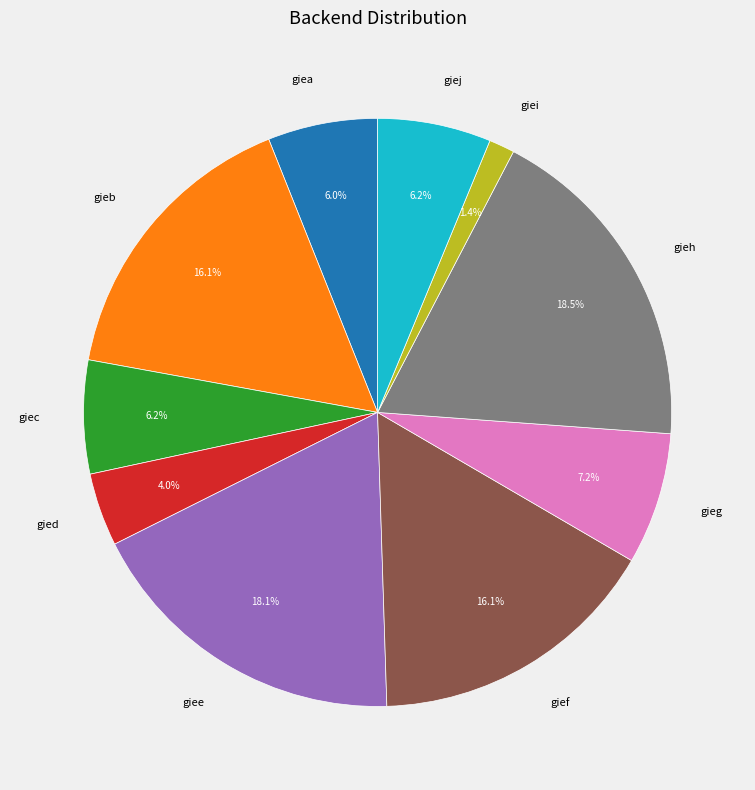

Is the sum of giej and gieh greater than half?

No